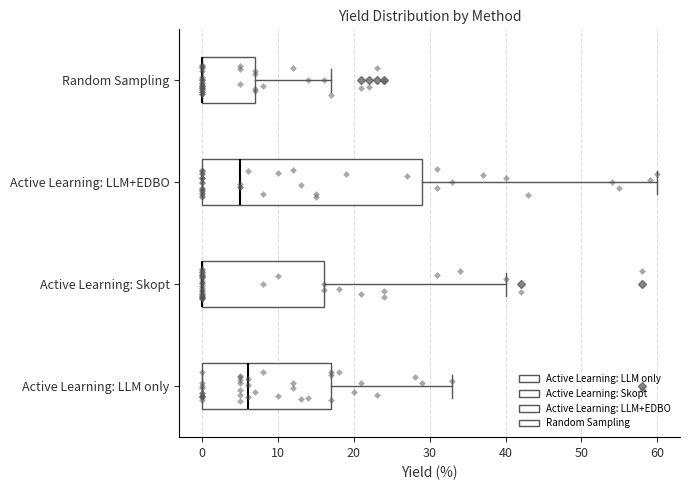

Which box is the widest, from its left edge to its right edge?

Active Learning: LLM+EDBO